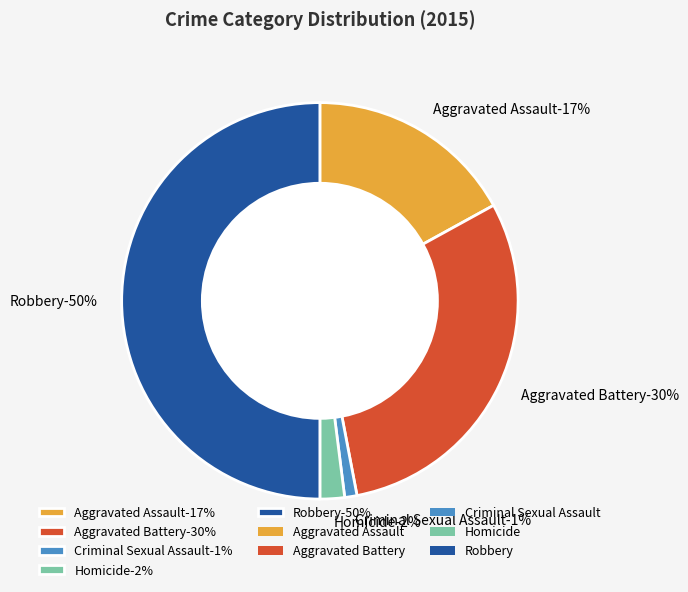

How much of the chart is everything except Aggravated Assault?

83.0%